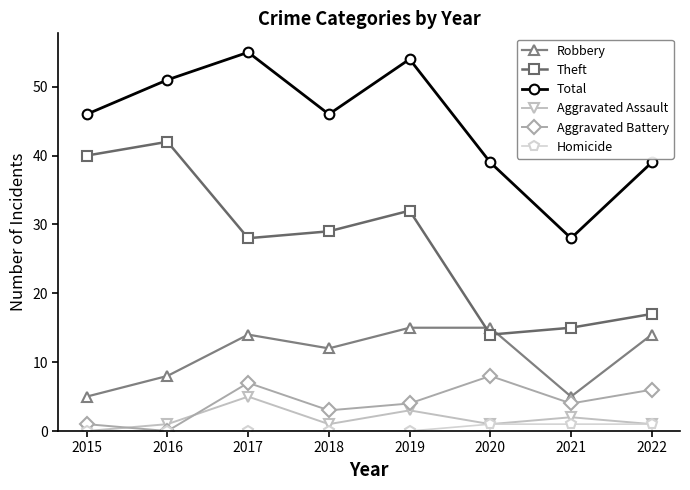

What is the total value across all series at 2017?

109